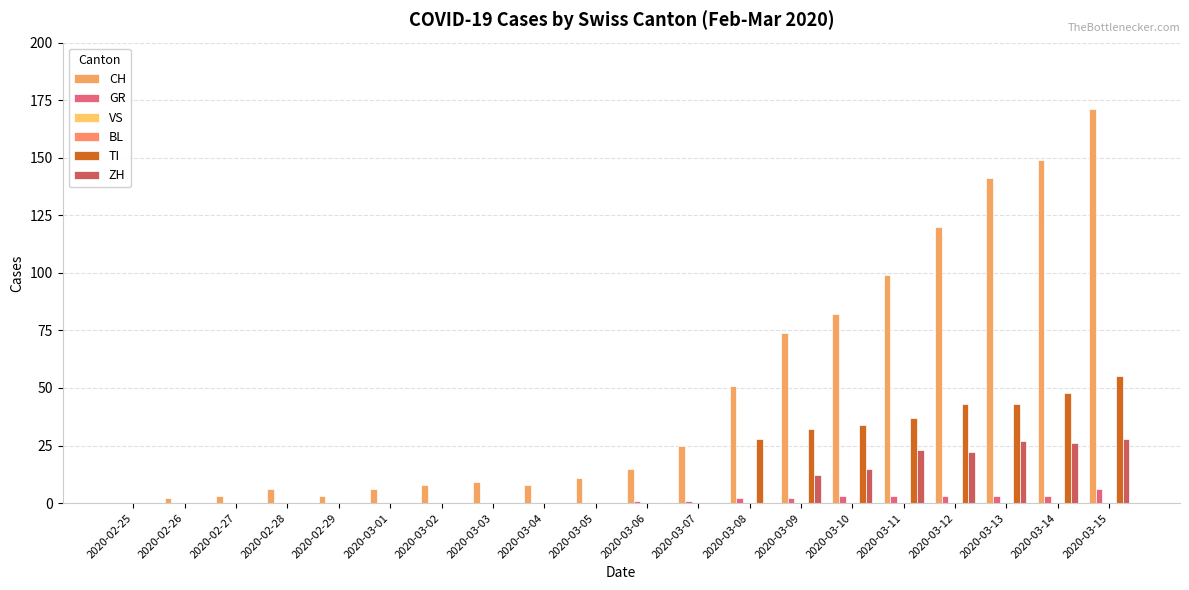

Rank the series at 2020-03-10 from lowest to highest value.

VS, BL, GR, ZH, TI, CH